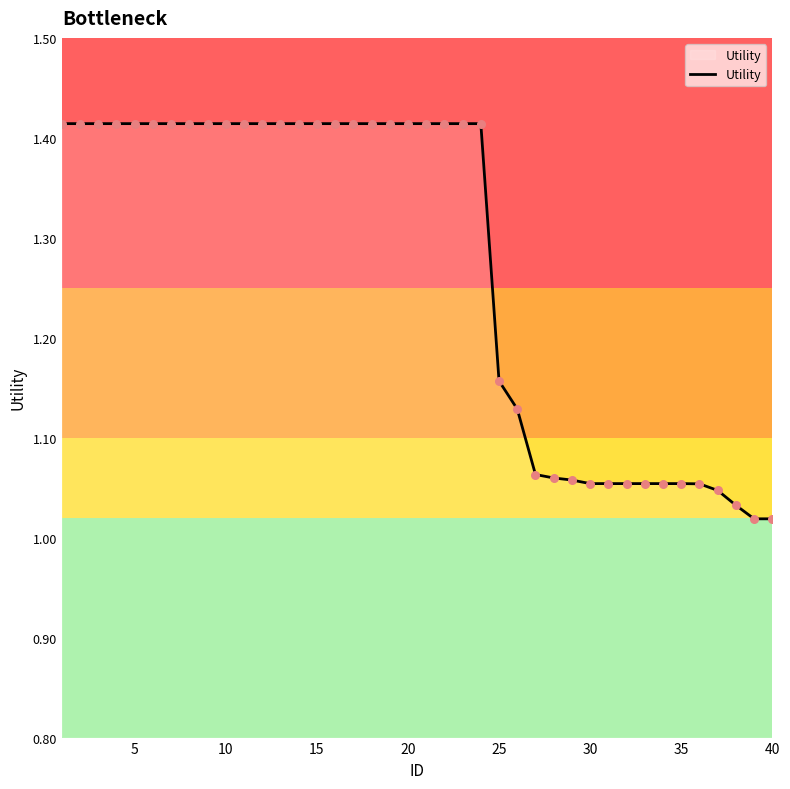

What is the difference between the maximum and minimum values?

0.4